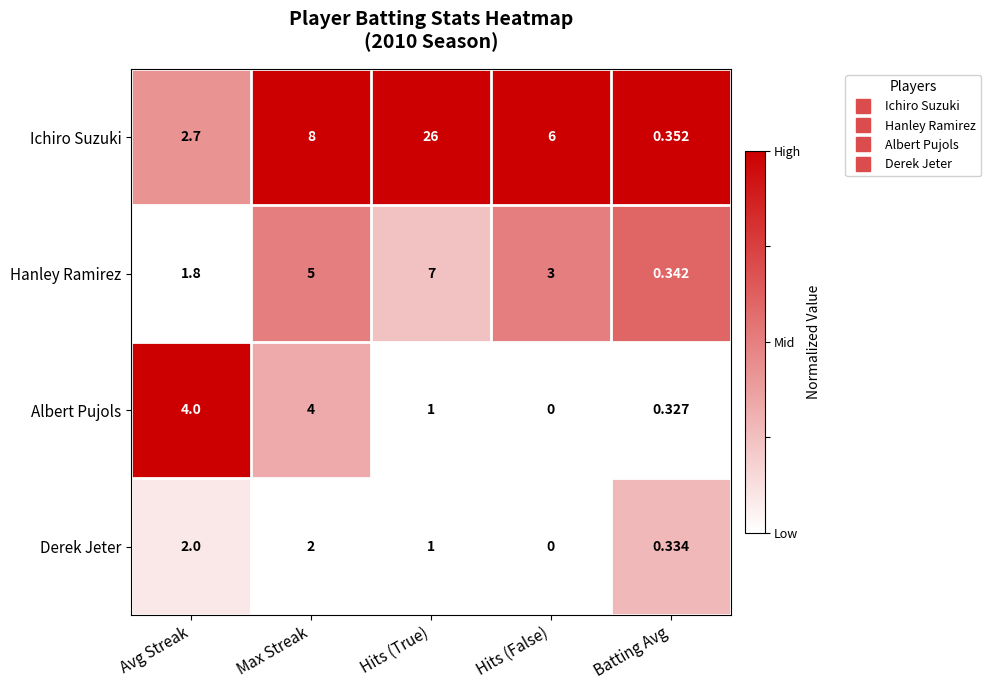

Is the value of Ichiro Suzuki at Batting Avg greater than the value of Hanley Ramirez at Batting Avg?

Yes